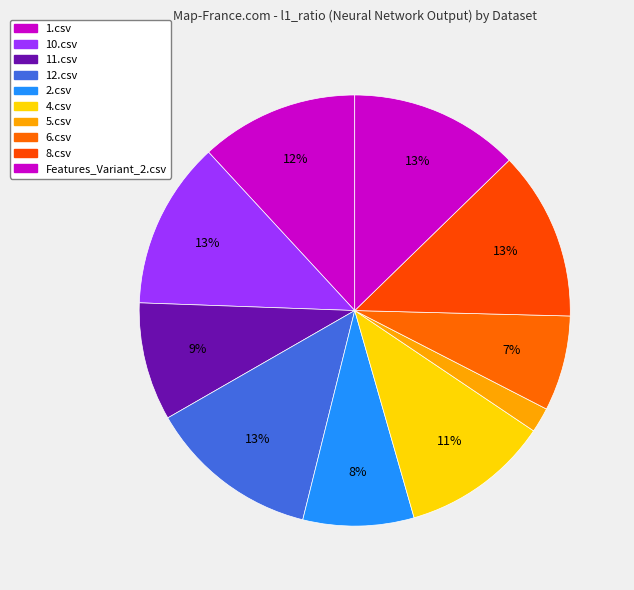

What is the largest slice in the pie chart?

12.csv